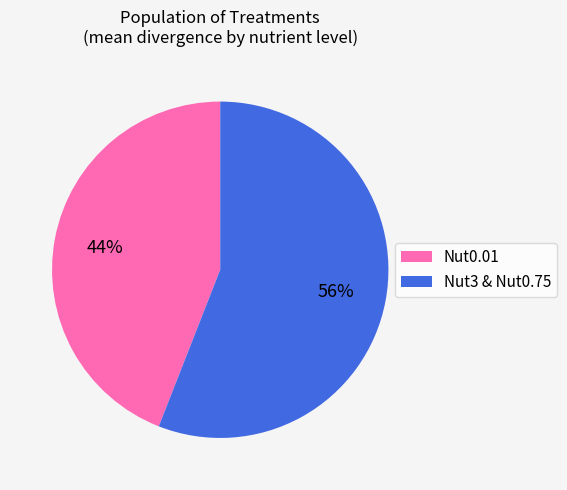

Does Nut3 & Nut0.75 represent more than half of the total?

Yes